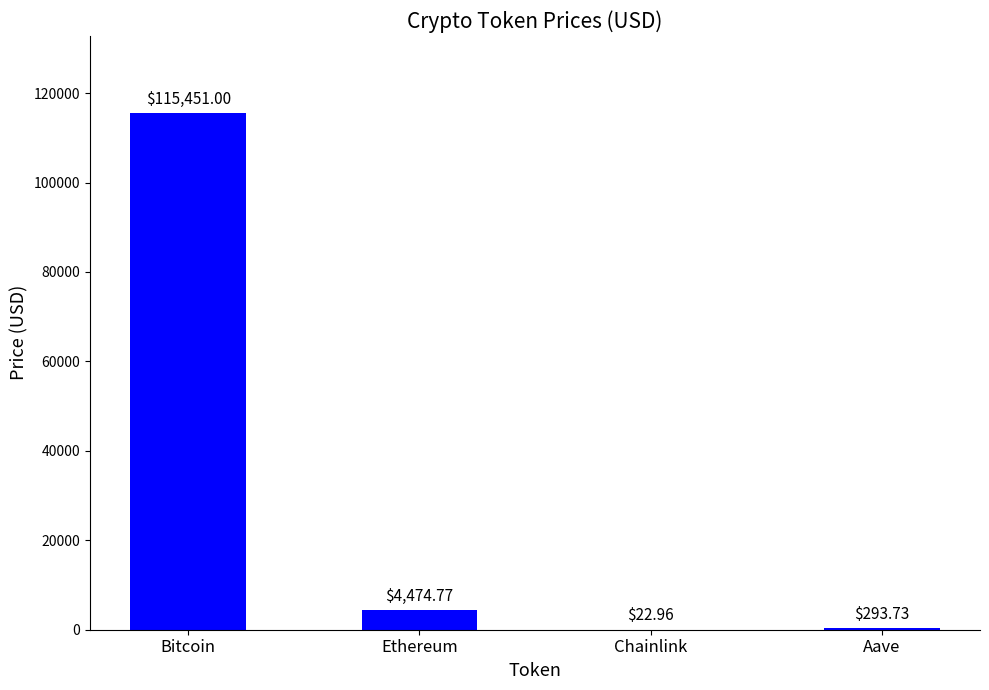

What is the sum of all values?

120242.5